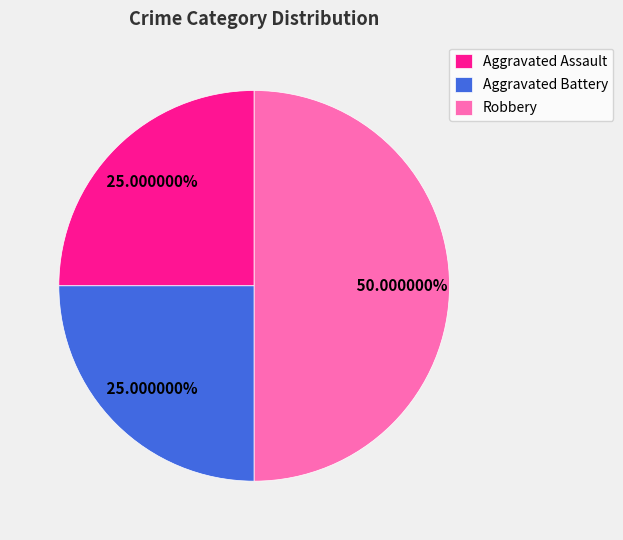

To the nearest percent, what is the combined percentage of Aggravated Assault and Robbery?

75%